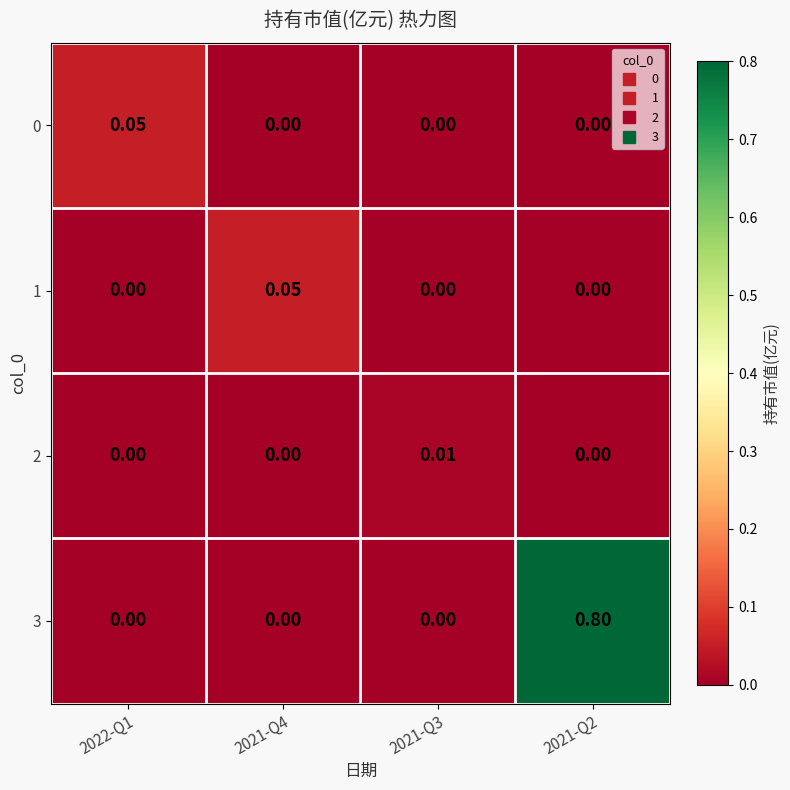

Which category has the lowest value across all series?

2021-Q4